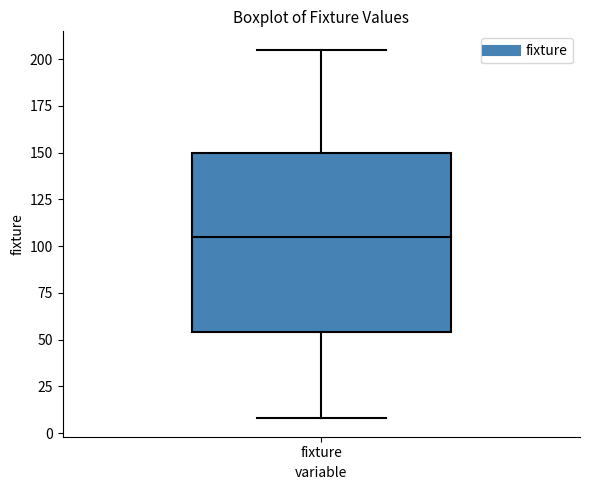

Transcribe this box plot: give where the median line is, the range the box spans, and where the two whiskers end, as read against the y-axis. The values are not printed on the chart, so give them approximately, as read against the axis.

median 105, box 55 to 150, whiskers 10 to 205